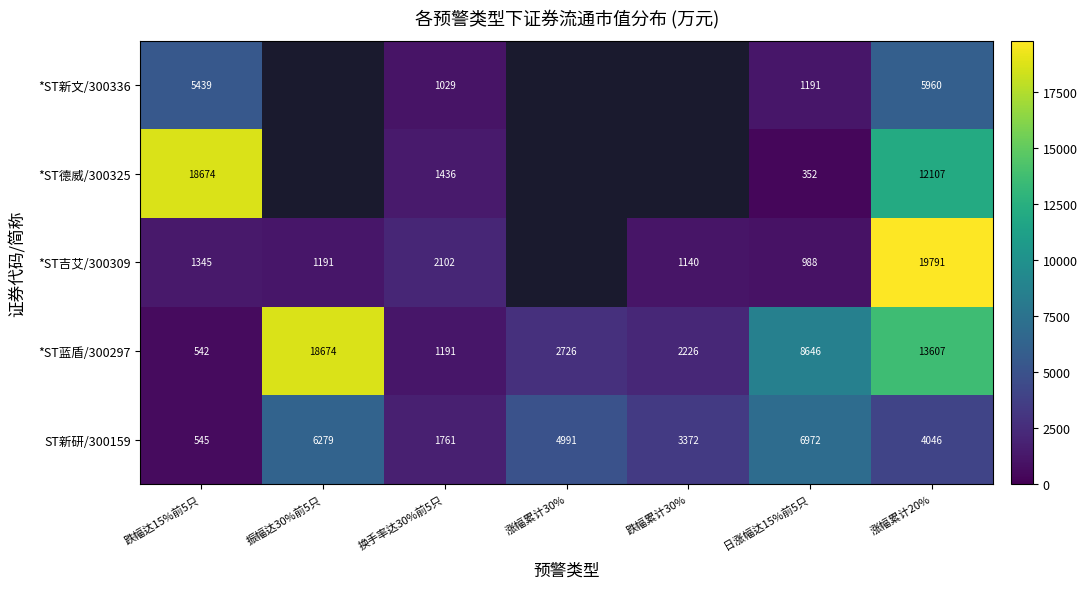

Is the value of *ST新文/300336 at 换手率达30%前5只 greater than the value of *ST吉艾/300309 at 跌幅累计30%?

No